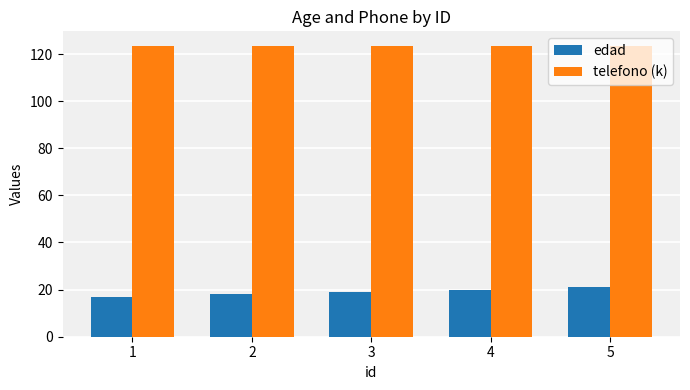

What is the minimum value for edad?

17.0